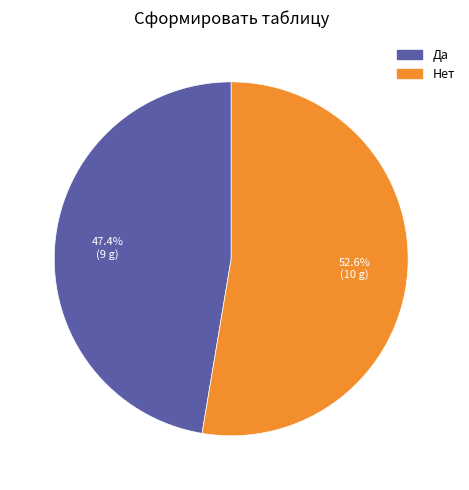

Which category has the smallest portion of the pie?

Да